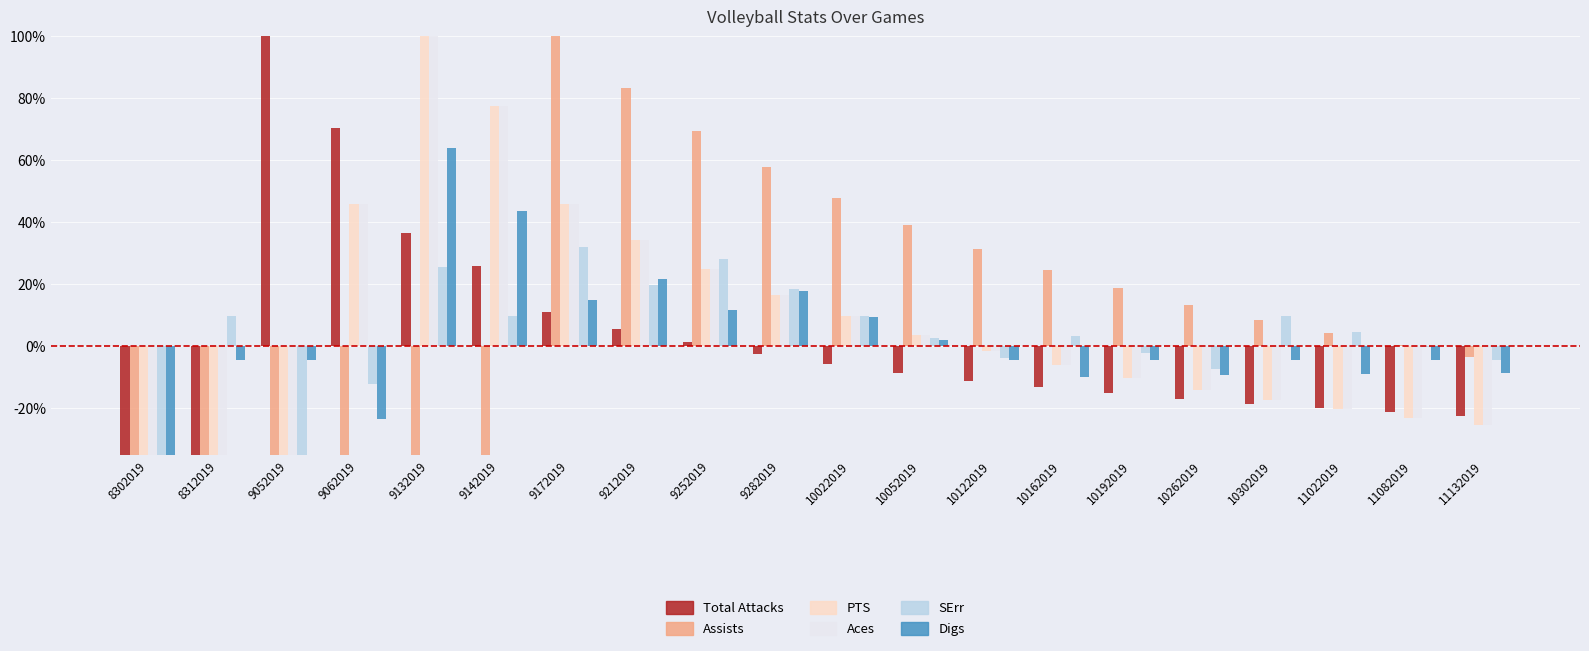

At how many categories does at least one series exceed 0?

18